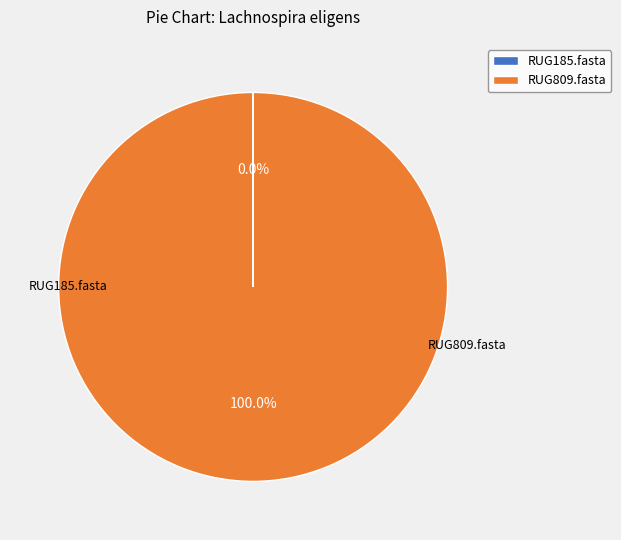

To the nearest percent, what is the difference between the largest and smallest slice percentages?

100%